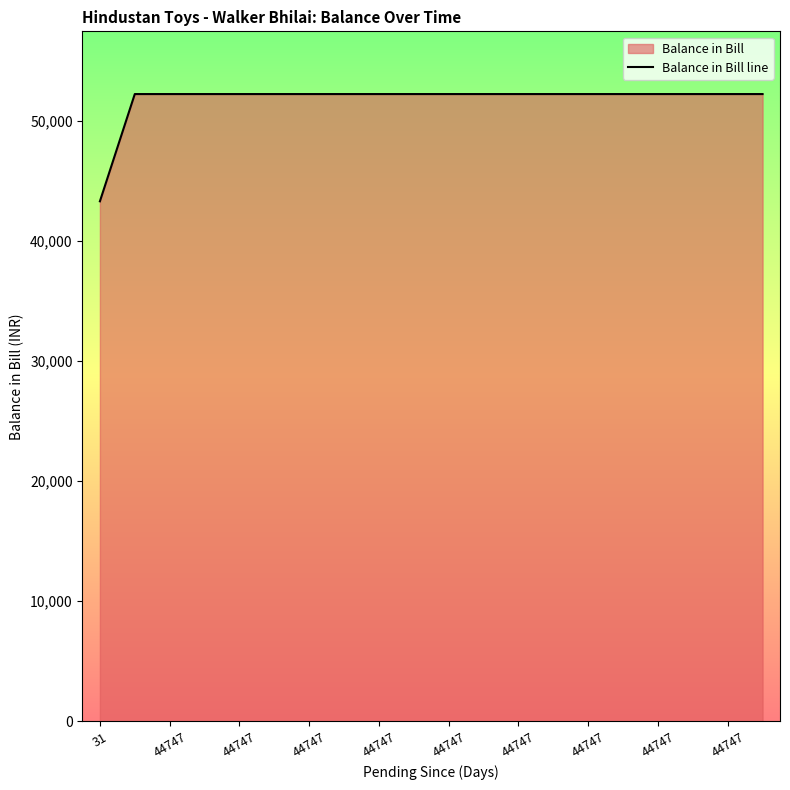

How many lines are shown in the chart?

1